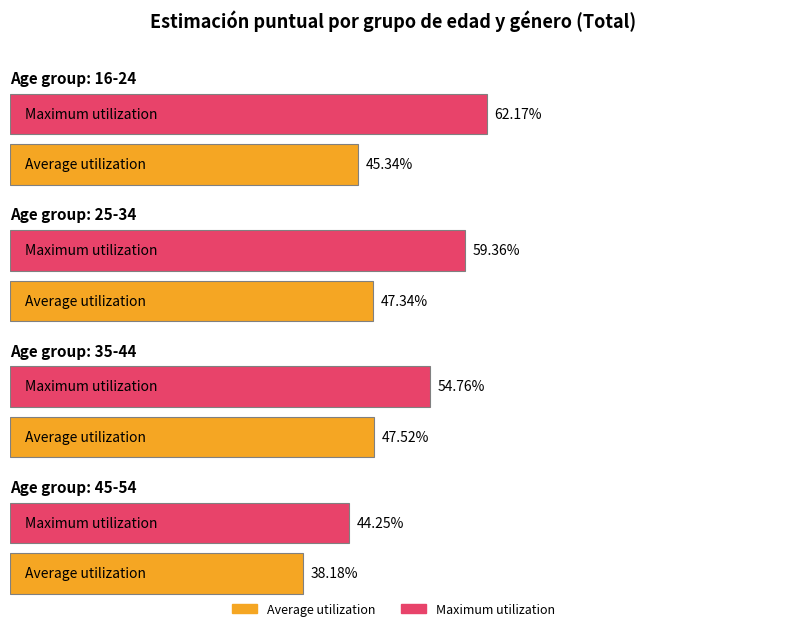

The value of Maximum utilization at 35-44 is 0.3. True or false?

False